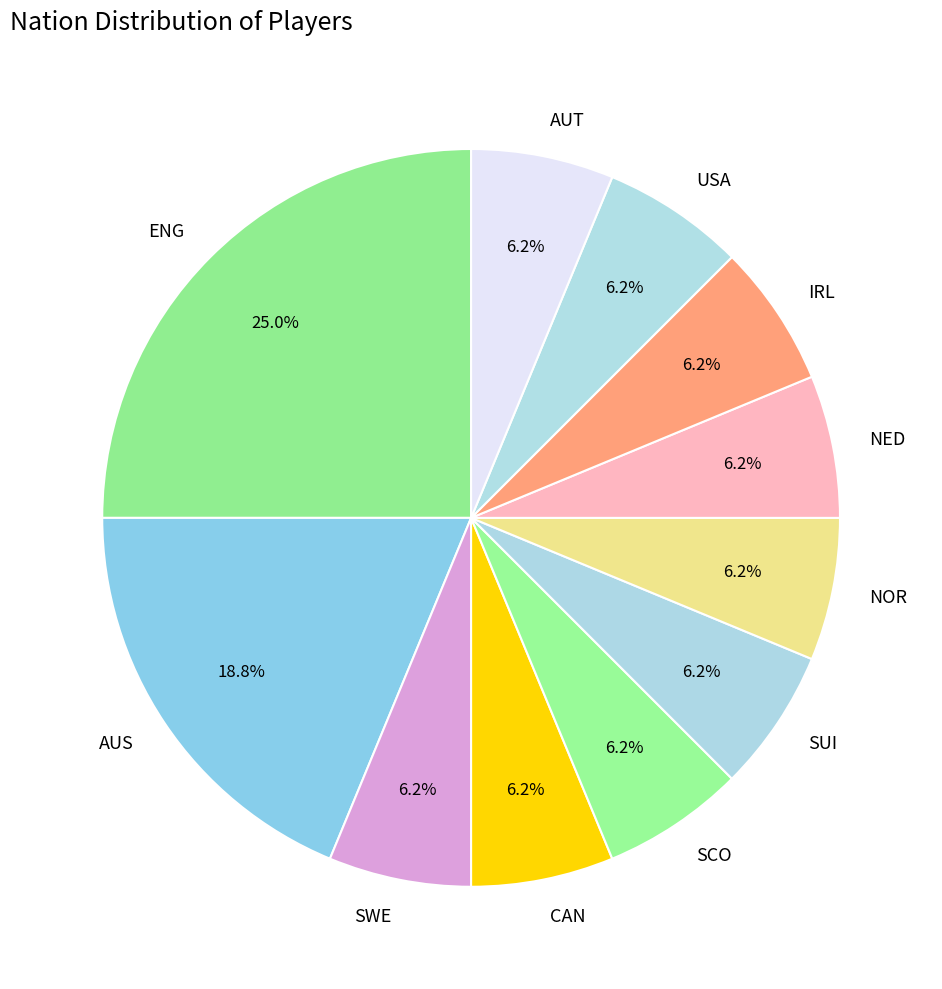

Do NOR and SCO together represent more than half of the pie?

No